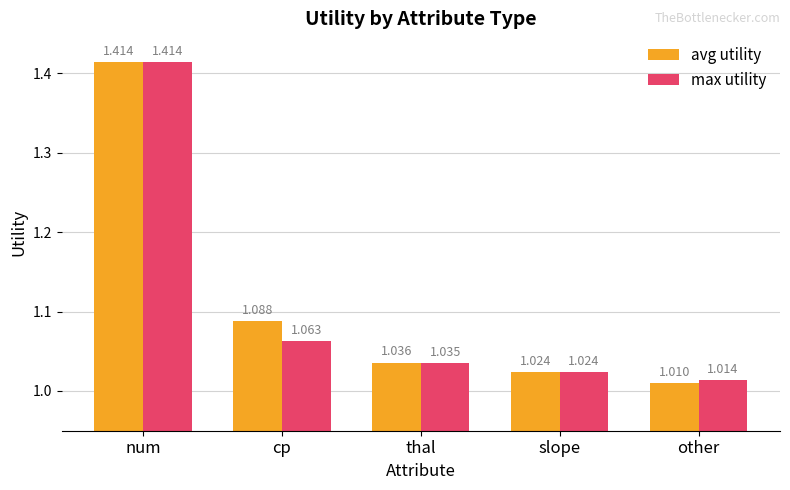

At which label is avg utility closest to 1?

other